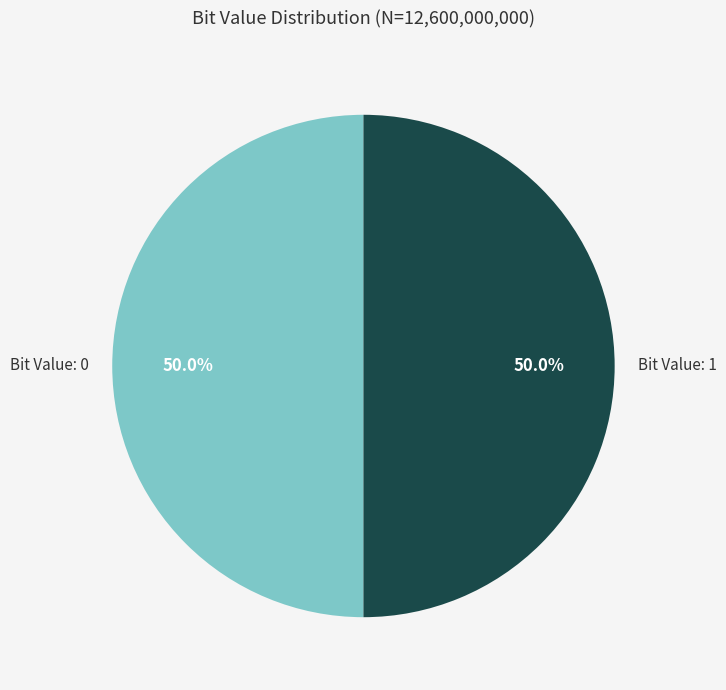

Count the number of slices in the pie.

2